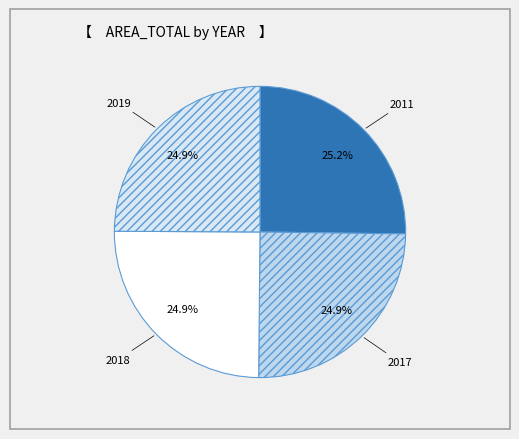

Is it true that 2019 is 25% of the pie?

True